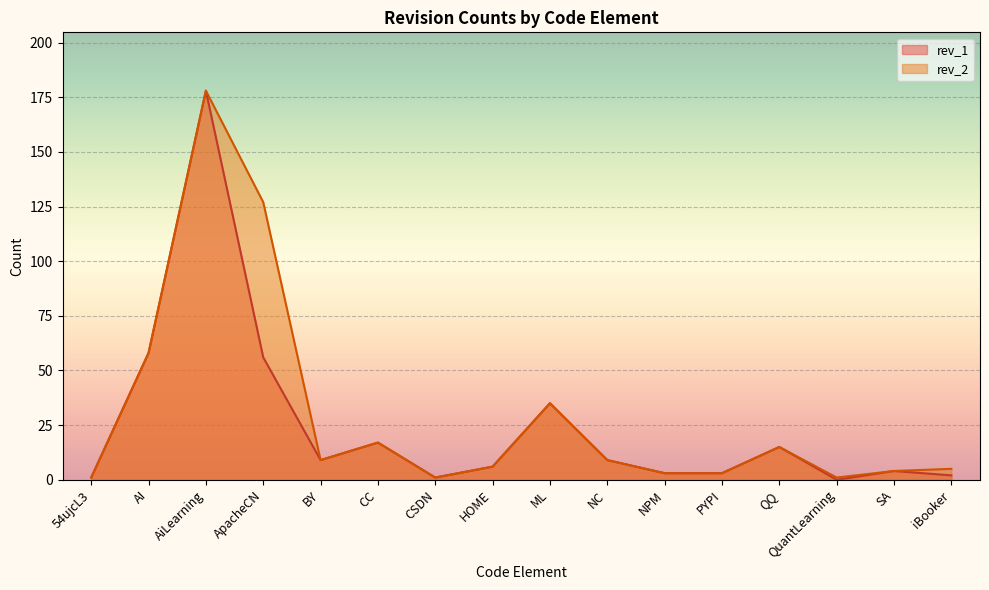

What is the value of the rev_1 point at the 13th from the left?

15